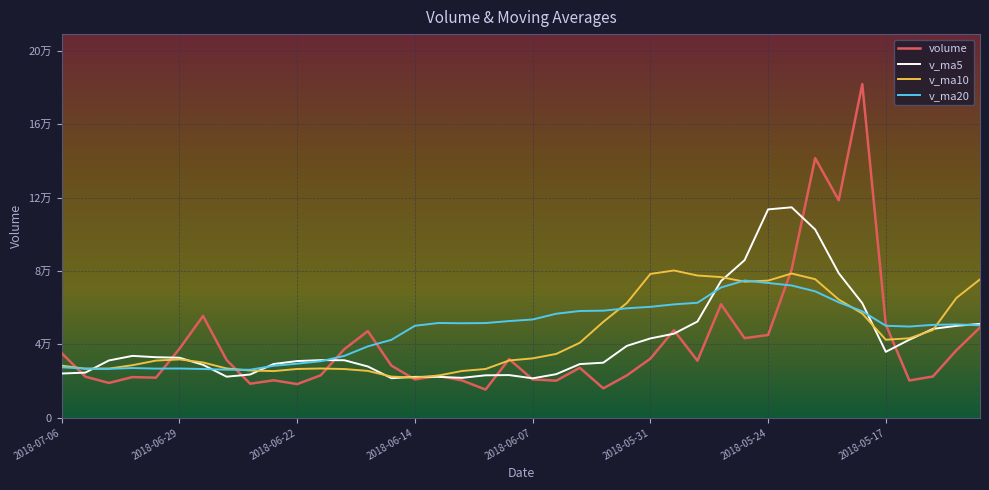

True or false: volume and v_ma10 cross at least once.

True